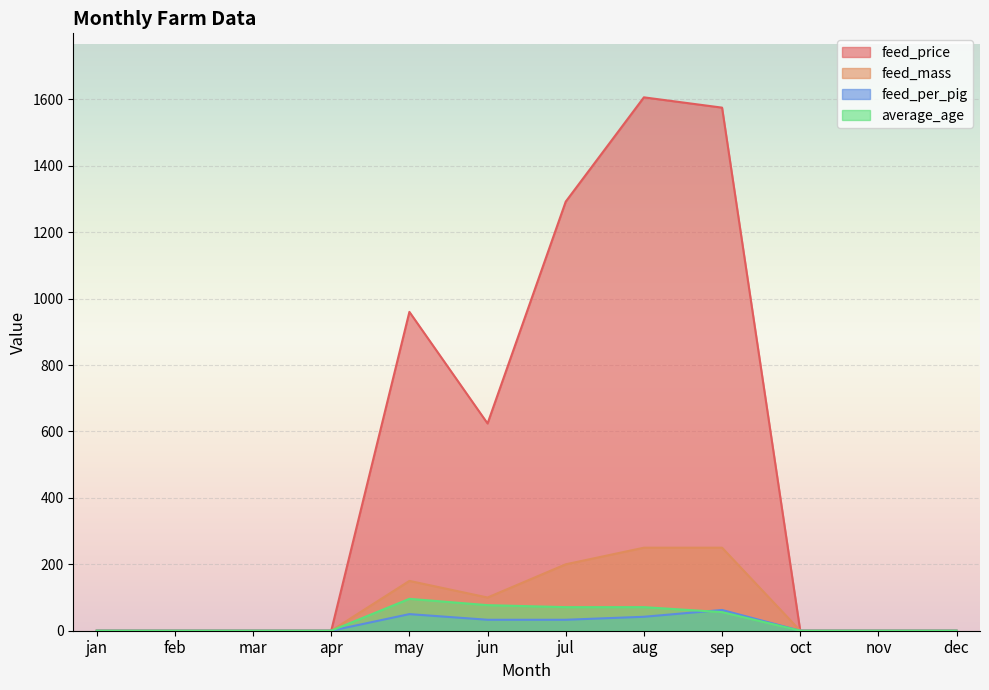

What is the average value of the feed_per_pig series?

18.4